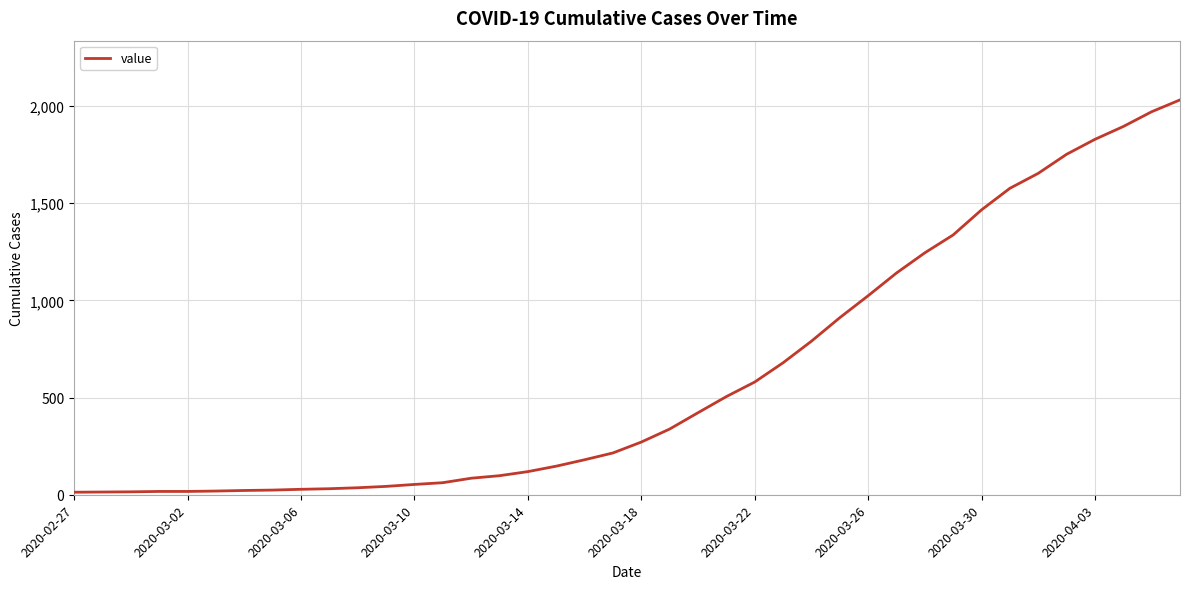

What is the maximum value shown in the chart?

2032